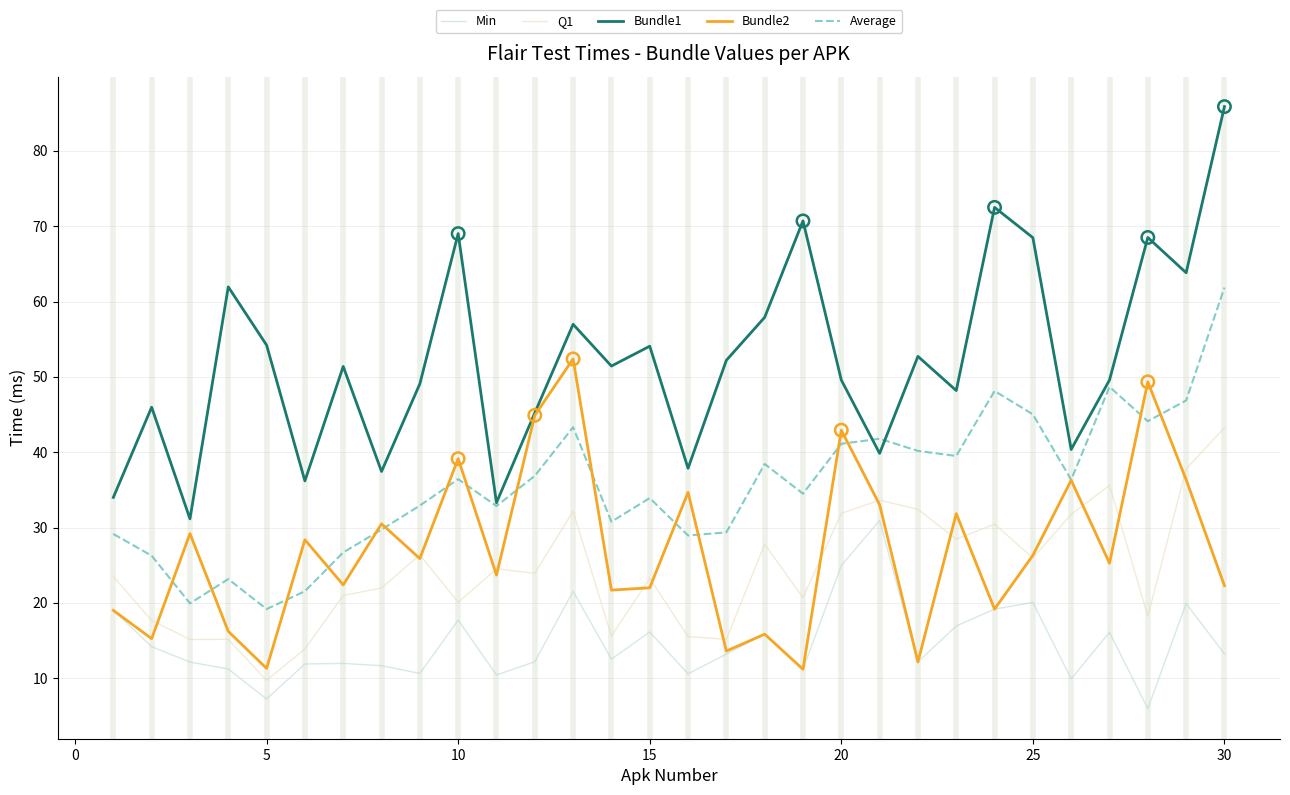

Which series has the largest total across all categories?

Bundle1